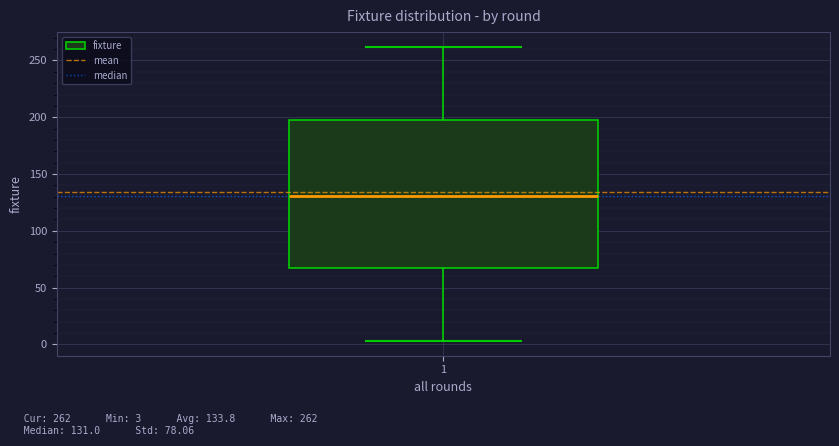

Transcribe this box plot: give where the median line is, the range the box spans, and where the two whiskers end, as read against the y-axis. The values are not printed on the chart, so give them approximately, as read against the axis.

median 130, box 65 to 200, whiskers 5 to 260